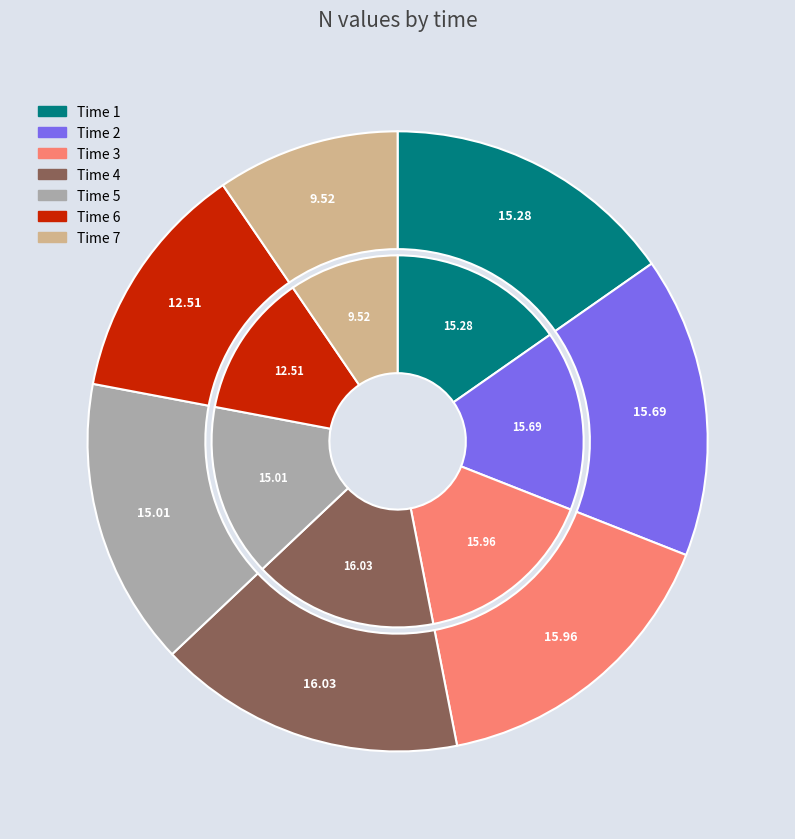

Combined, what portion of the pie is 1 and 2?

31.0%